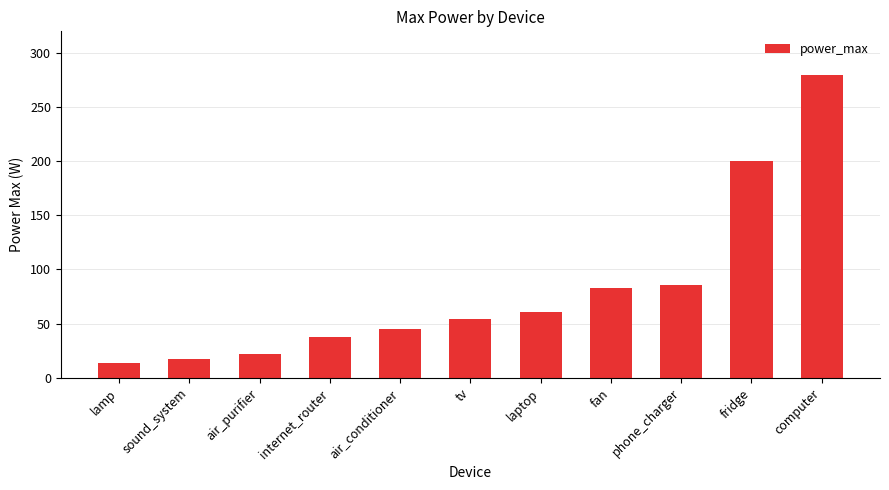

Does the chart contain any negative values?

No